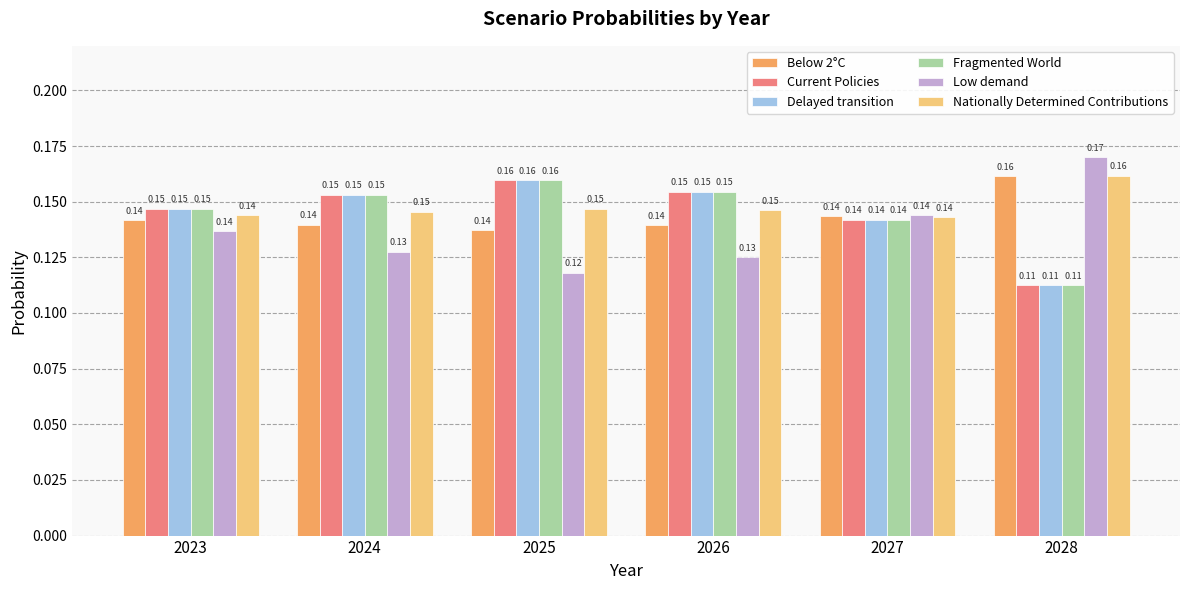

What is the sum of the Low demand values at 2027 and 2023?

0.3